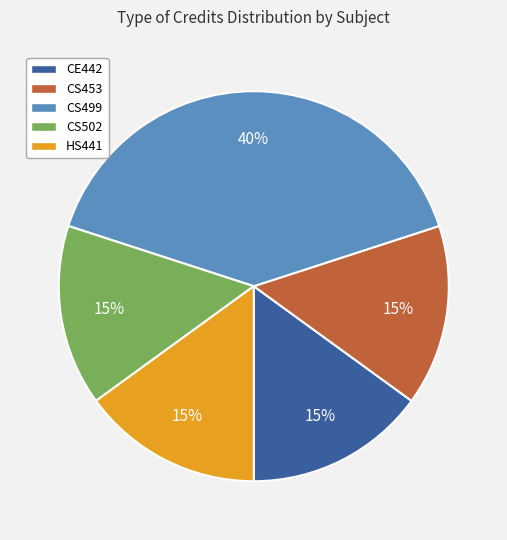

How many segments does this pie chart have?

5